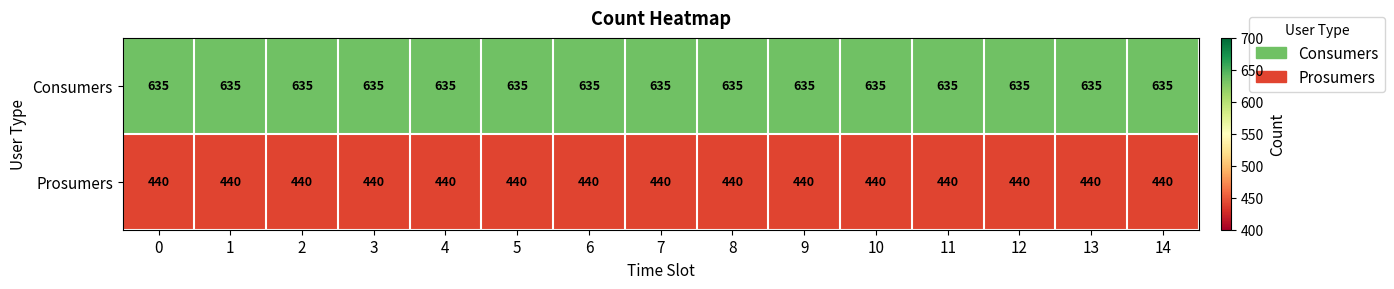

What is the difference between the highest and lowest values at 4?

195